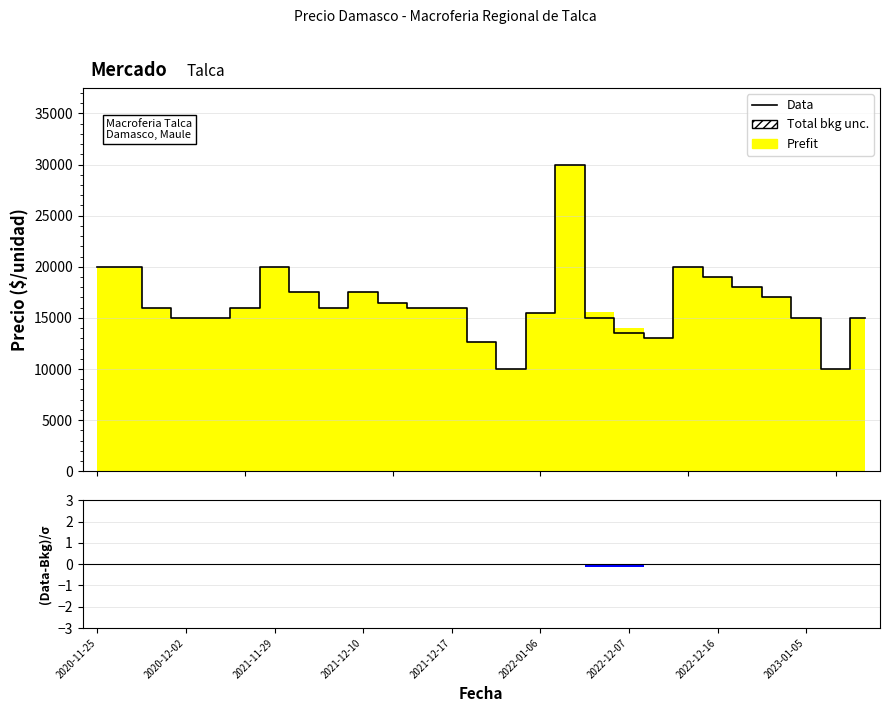

Does the chart have visible grid lines?

Yes